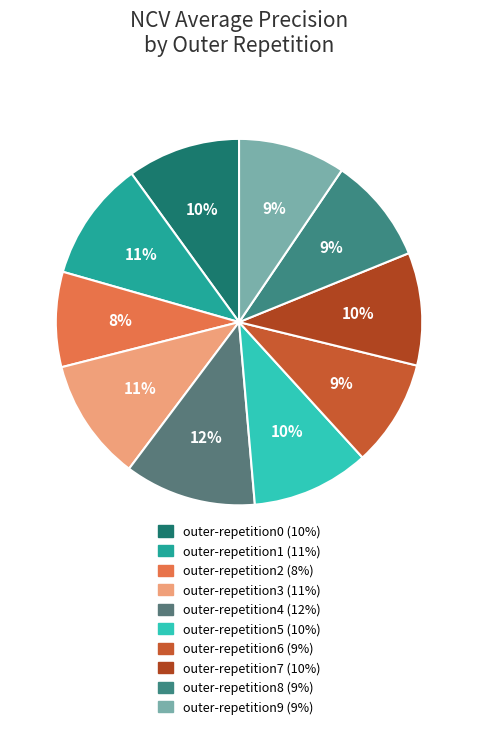

Which has a higher value, outer-repetition4 or outer-repetition8?

outer-repetition4